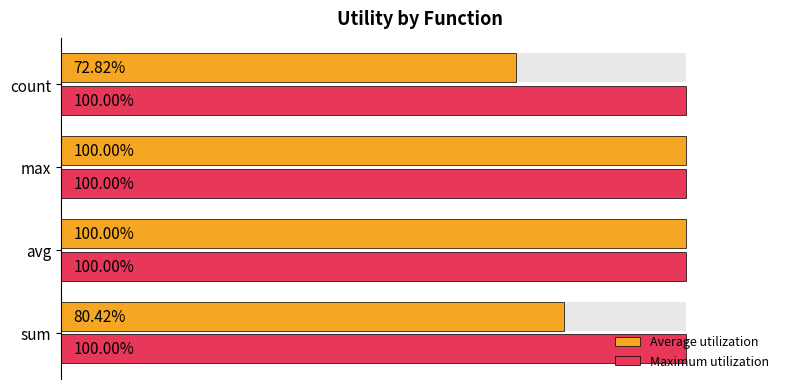

The value of Average utilization at count is 72.8. True or false?

True